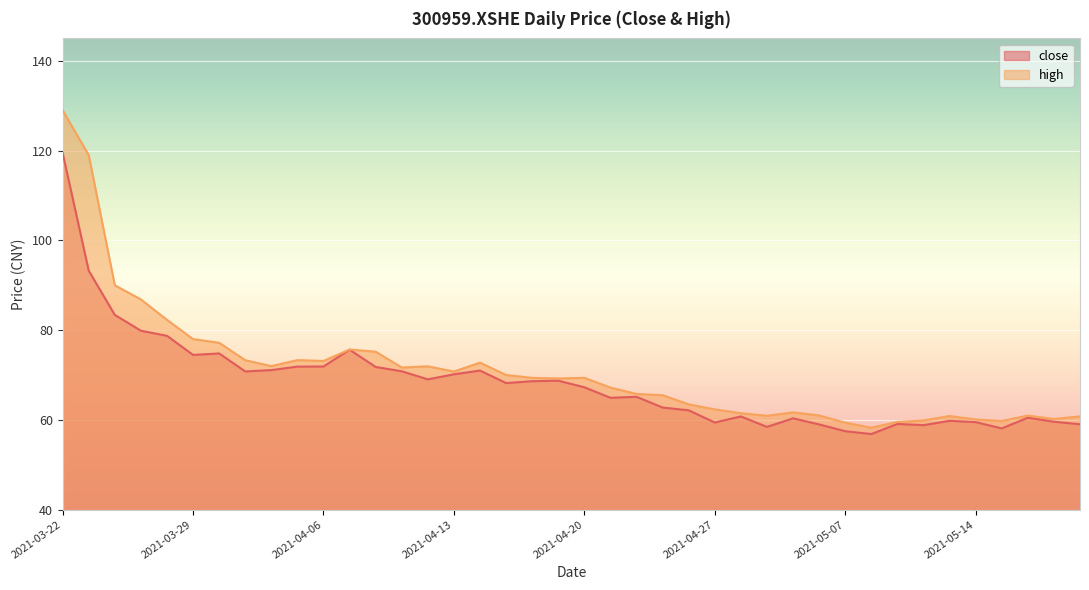

What is the approximate value of high at 2021-04-19?

69.2